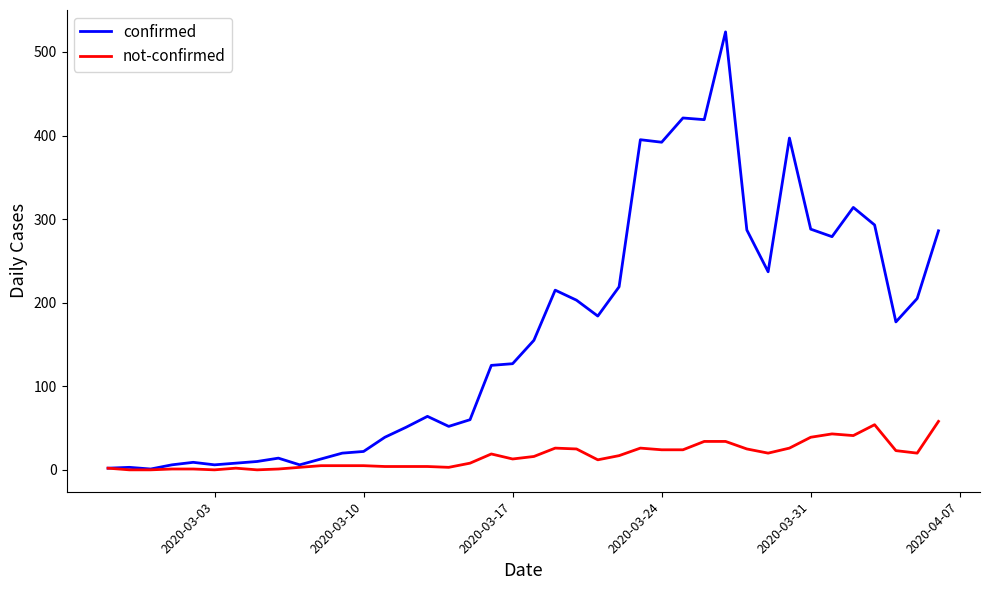

Which series has the largest total across all categories?

confirmed